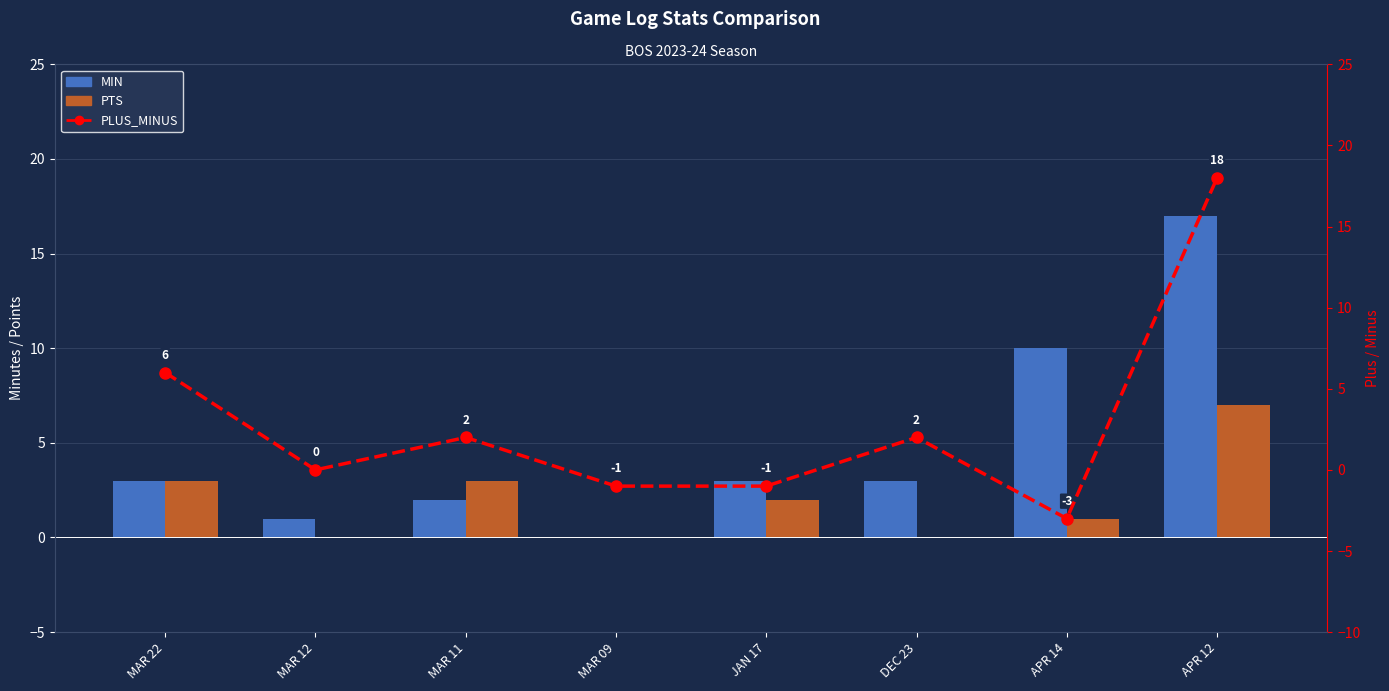

Reading left to right, transcribe all the data shown in this chart.

MIN: 3	1	2	0	3	3	10	17
PTS: 3	0	3	0	2	0	1	7
PLUS_MINUS: 6	0	2	-1	-1	2	-3	18